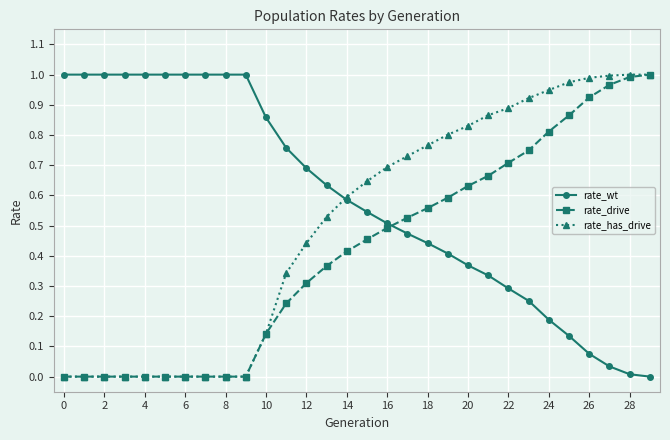

Which series has the largest total across all categories?

rate_wt